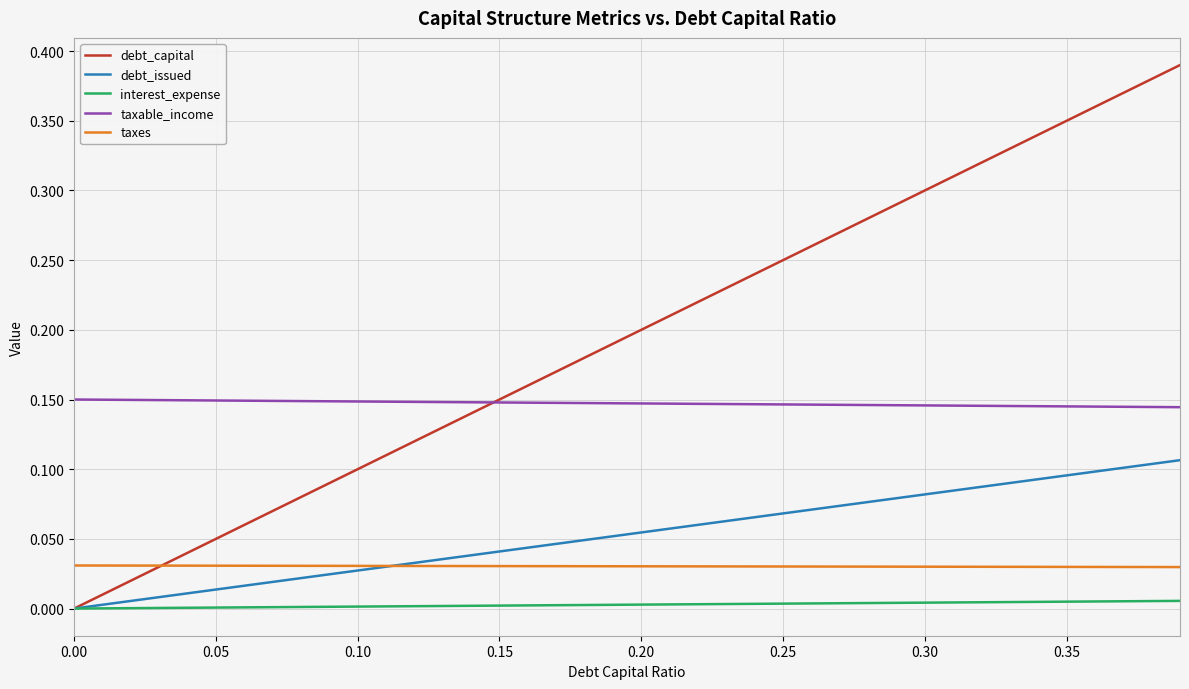

Which series has the largest total across all categories?

debt_capital